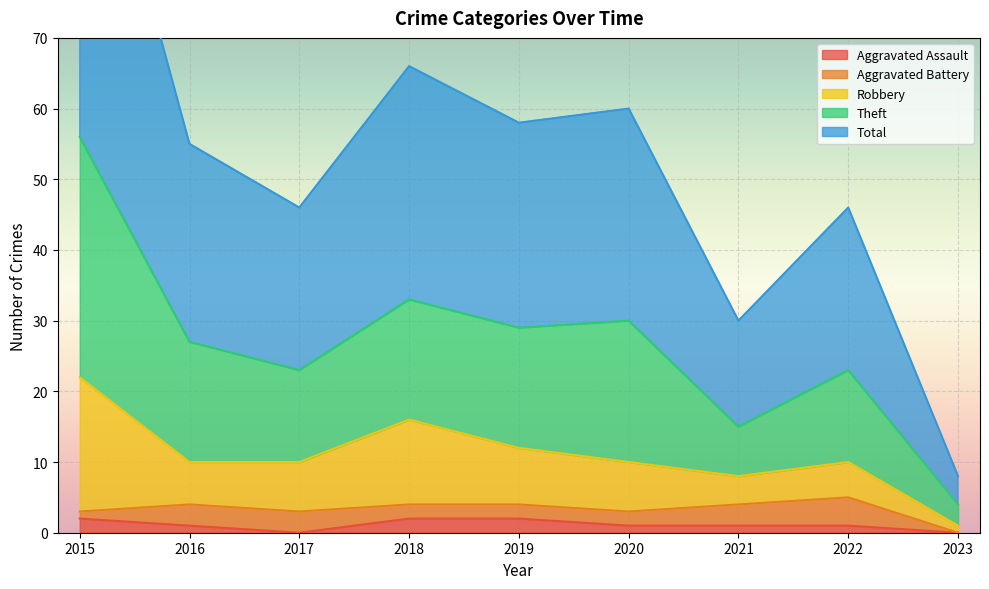

In Aggravated Assault, how many points are lower than both neighbors (excluding endpoints)?

1